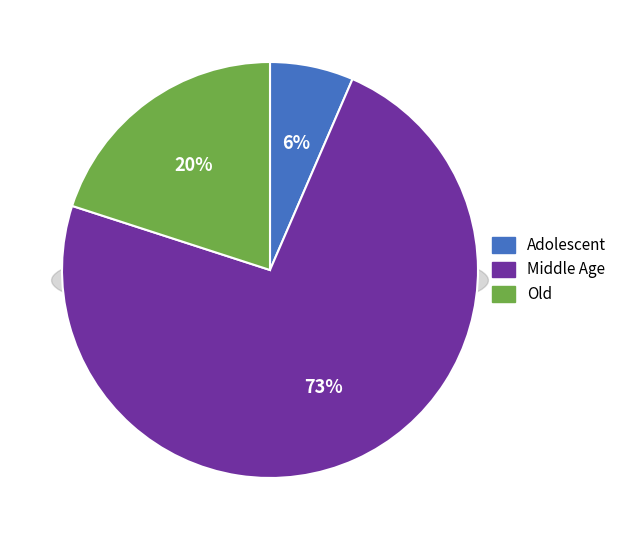

To the nearest percent, what portion does Middle Age represent?

73%